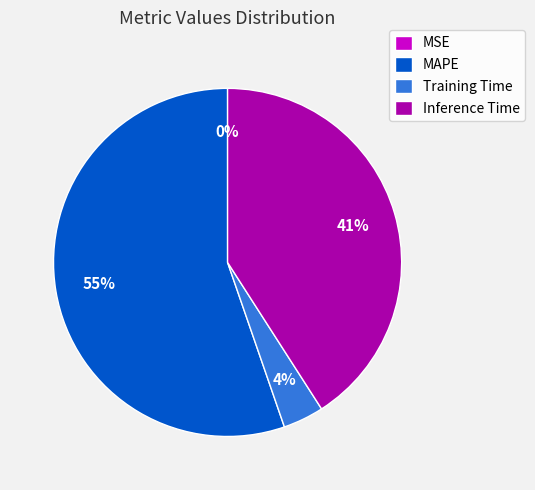

Which category has the biggest portion of the pie?

MAPE